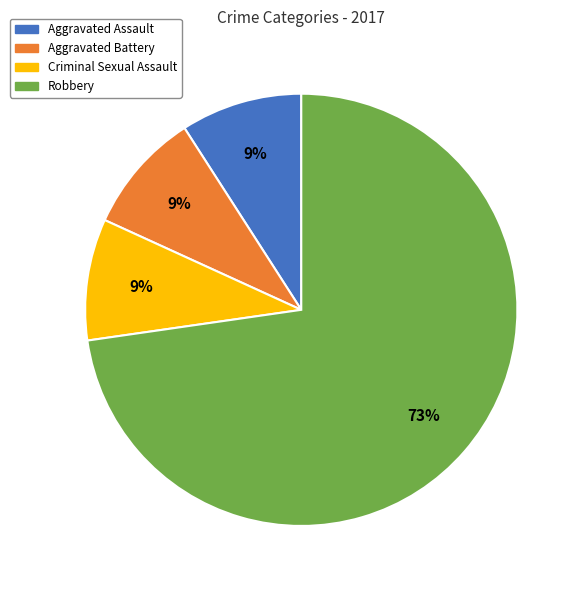

To the nearest percent, what is the difference between the largest and smallest slice percentages?

64%